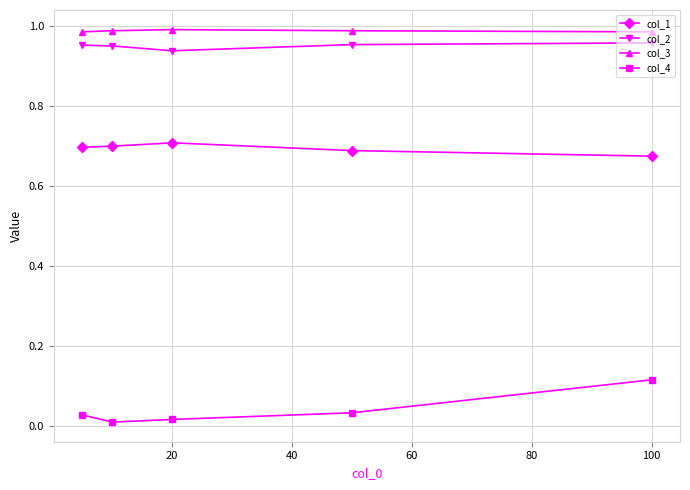

True or false: col_4 and col_3 cross at least once.

False